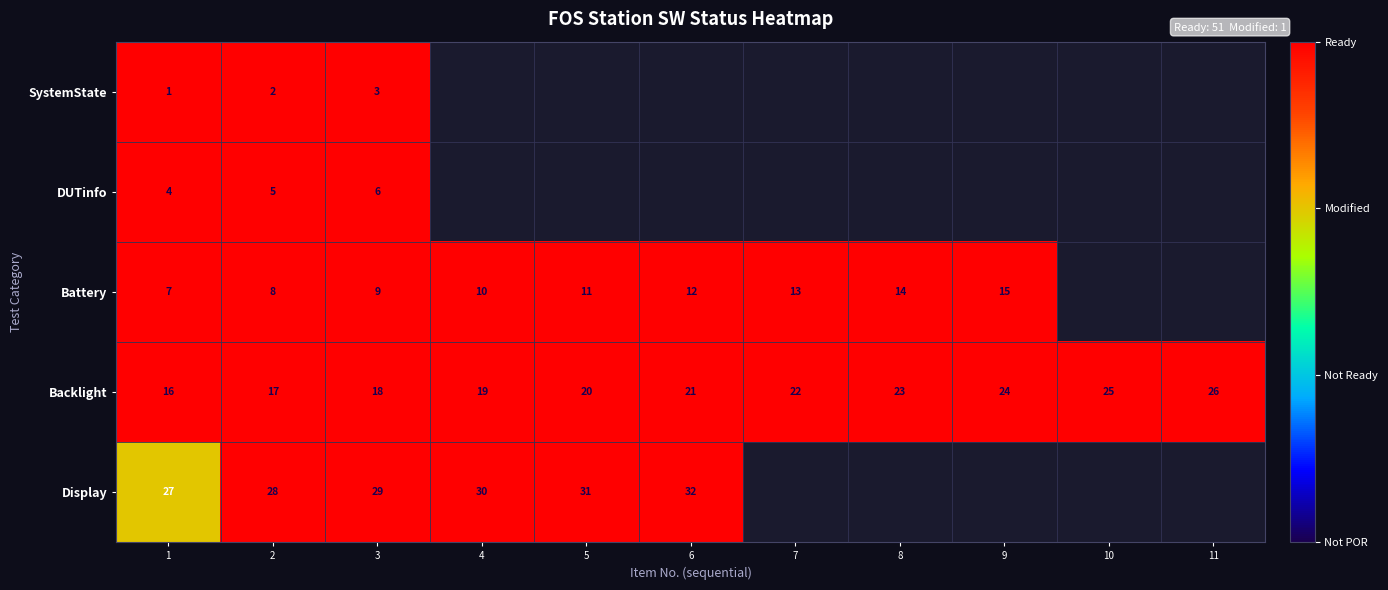

What is the greatest value displayed?

2.0